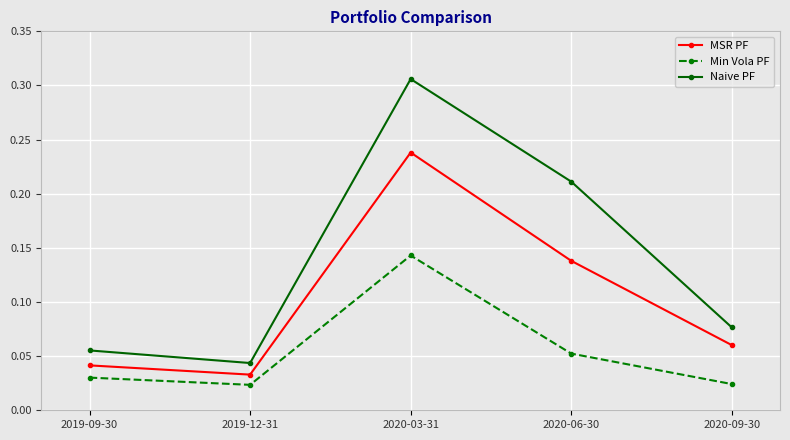

True or false: Naive PF and Min Vola PF intersect in this chart.

False